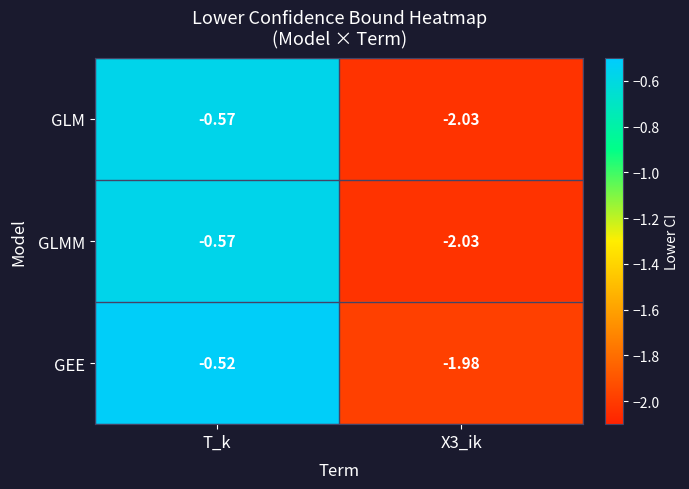

At which category does the chart reach its minimum across all series?

X3_ik